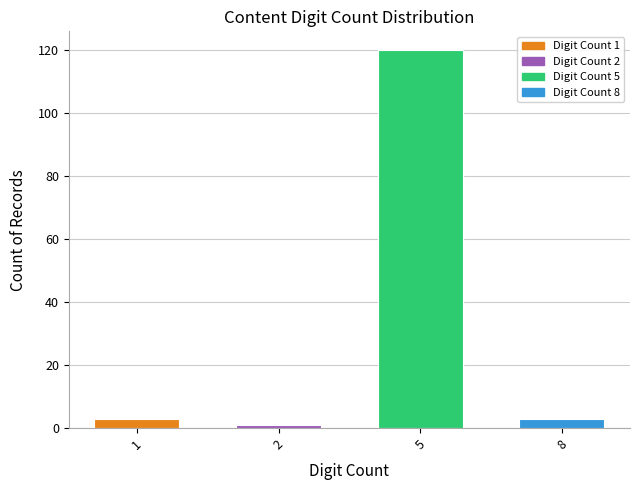

How many categories are shown in the chart?

4